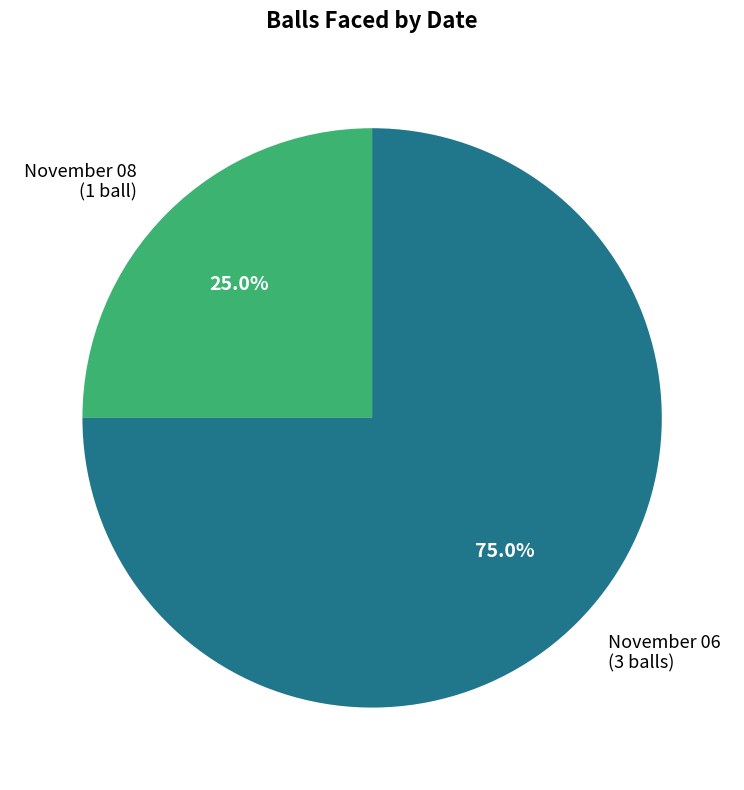

How many slices are in this pie chart?

2